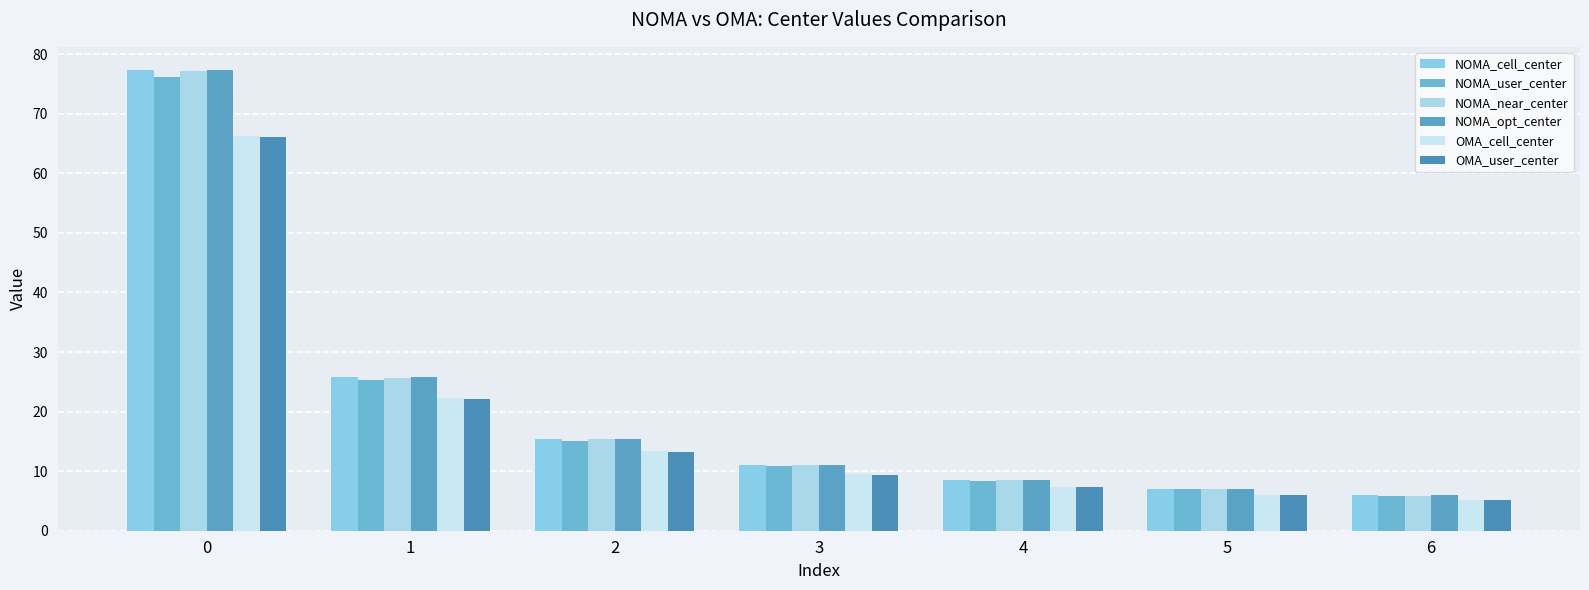

What are all the series names shown in the legend?

NOMA_cell_center, NOMA_user_center, NOMA_near_center, NOMA_opt_center, OMA_cell_center, OMA_user_center